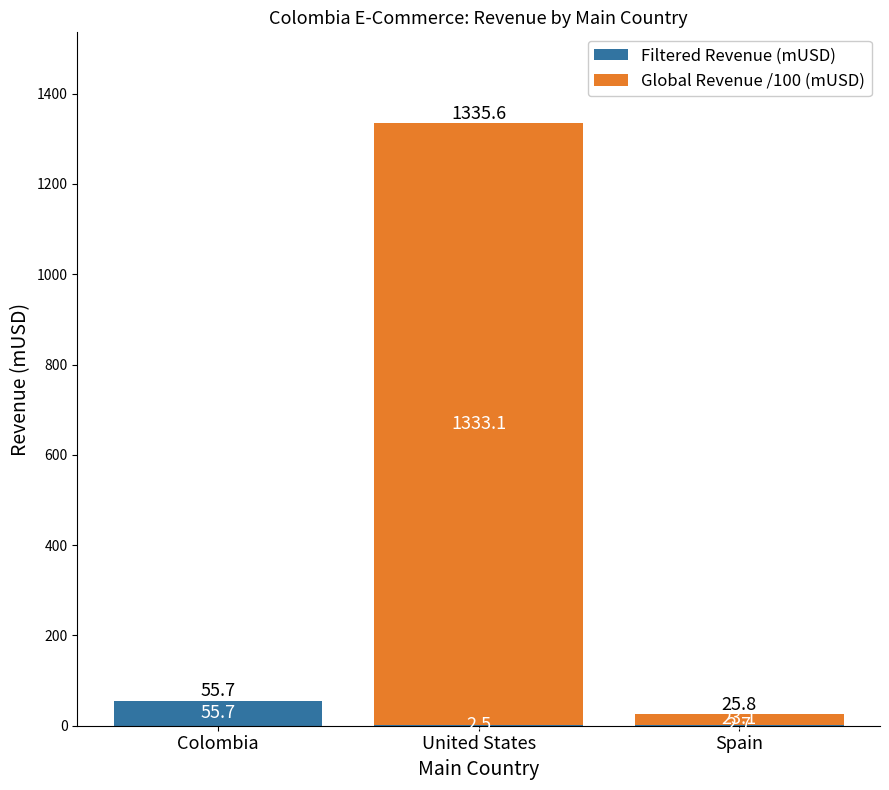

At which label is Filtered Revenue (mUSD) closest to 29?

Spain